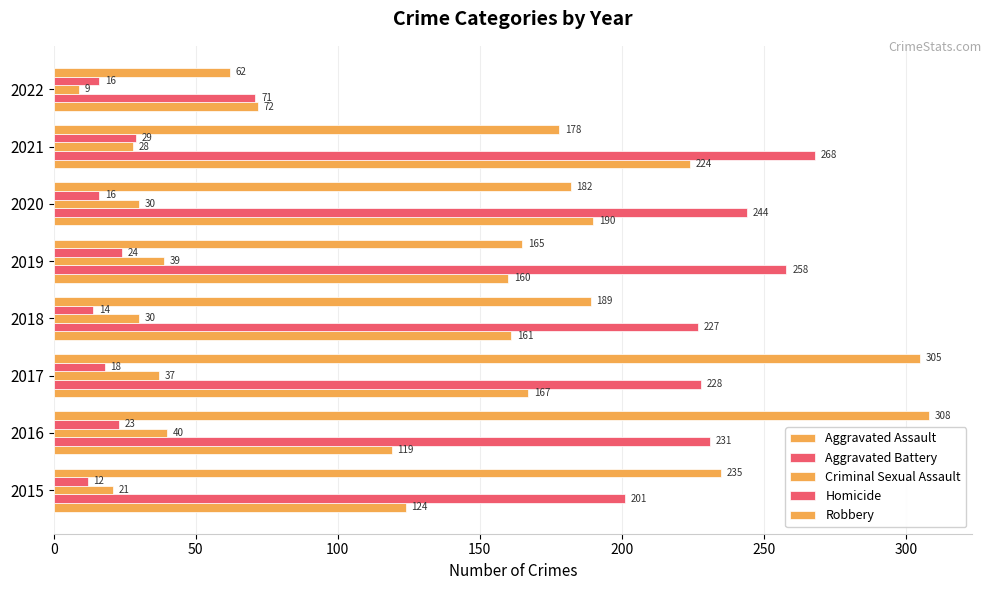

Reading left to right, extract all data points from this chart.

Aggravated Assault: 124	119	167	161	160	190	224	72
Aggravated Battery: 201	231	228	227	258	244	268	71
Criminal Sexual Assault: 21	40	37	30	39	30	28	9
Homicide: 12	23	18	14	24	16	29	16
Robbery: 235	308	305	189	165	182	178	62